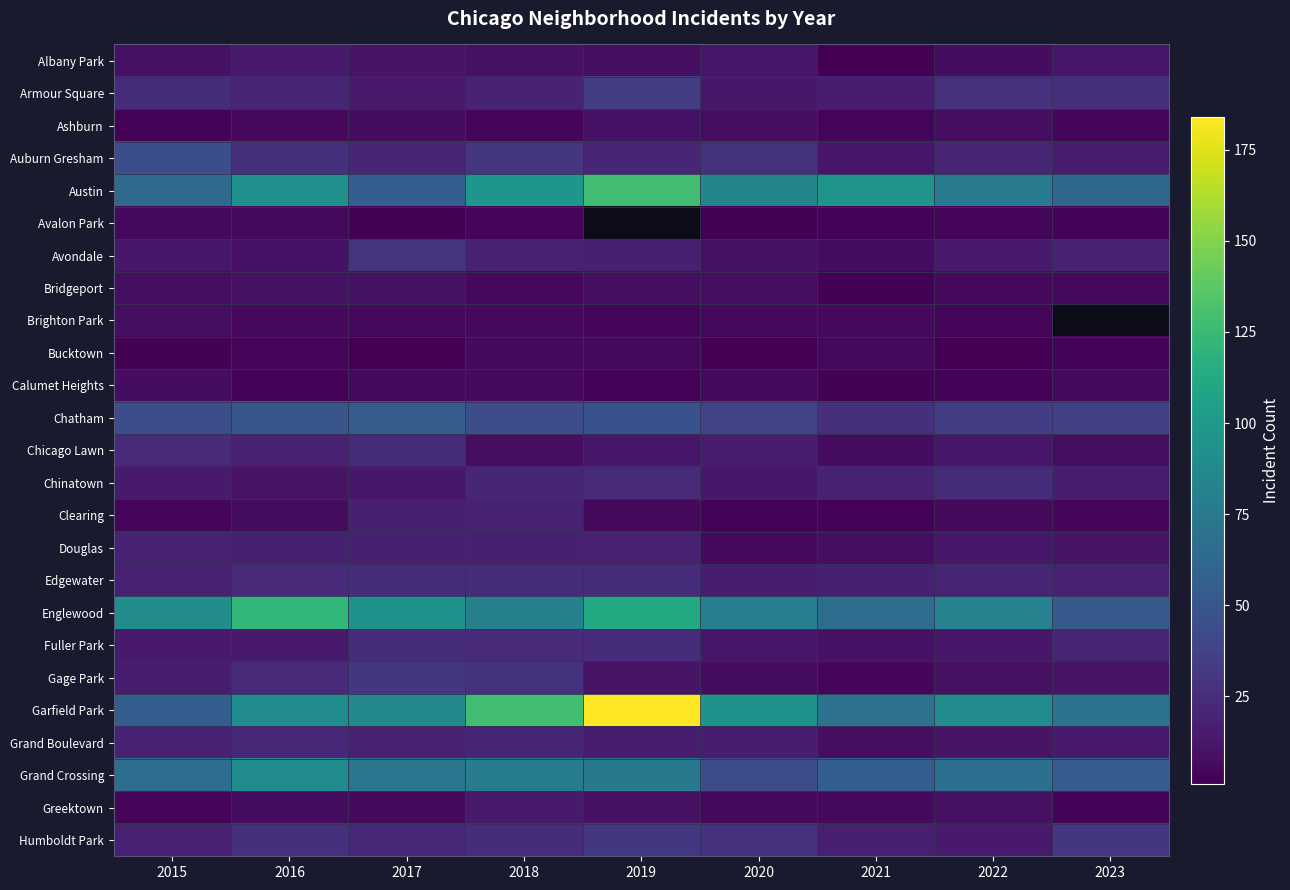

What is the maximum value shown in the chart?

184.0